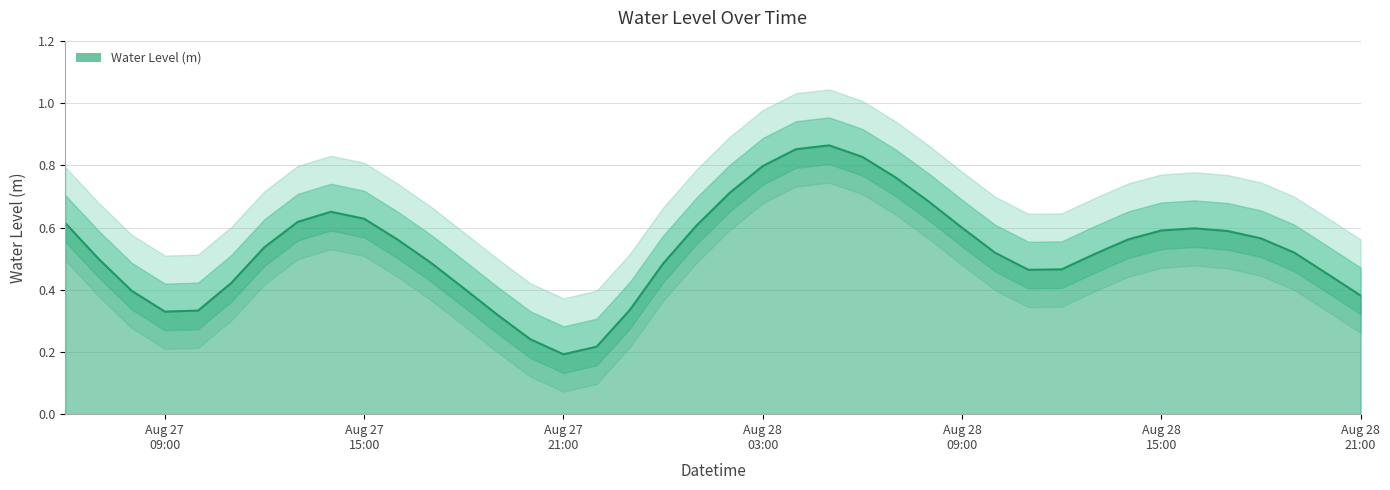

What is the label of the 9th point from the right?

2024-08-28 13:00:00